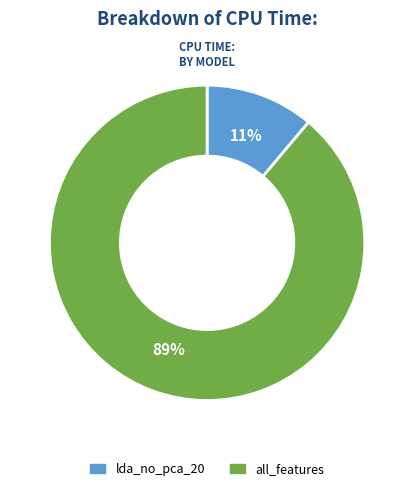

Is the sum of lda_no_pca_20 and all_features greater than half?

Yes